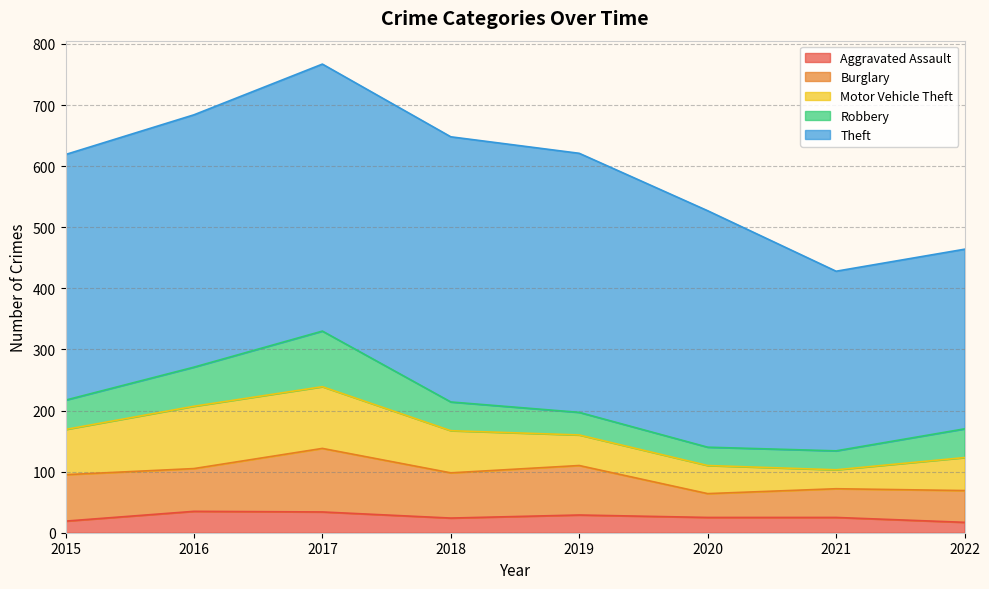

The value of Aggravated Assault at 2015 is 19. True or false?

True